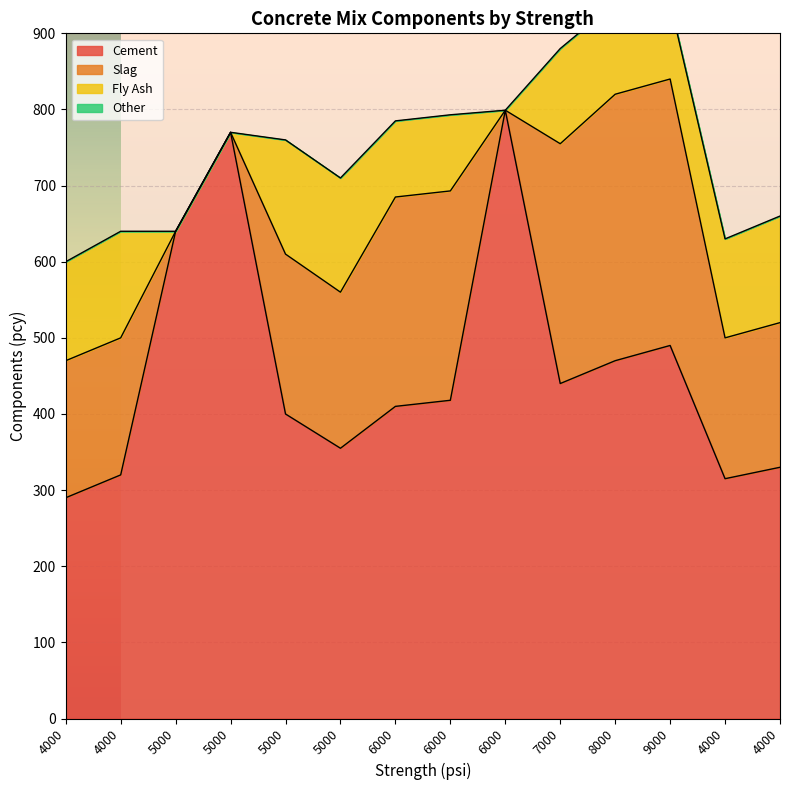

Reading left to right, transcribe all the data shown in this chart.

Cement: 4000=290	4000=320	5000=640	5000=770	5000=400	5000=355	6000=410	6000=418	6000=799	7000=440	8000=470	9000=490	4000=315	4000=330
Slag: 4000=180	4000=180	5000=0	5000=0	5000=210	5000=205	6000=275	6000=275	6000=0	7000=315	8000=350	9000=350	4000=185	4000=190
Fly Ash: 4000=130	4000=140	5000=0	5000=0	5000=150	5000=150	6000=100	6000=100	6000=0	7000=125	8000=120	9000=100	4000=130	4000=140
Other: 4000=0	4000=0	5000=0	5000=0	5000=0	5000=0	6000=0	6000=0	6000=0	7000=0	8000=0	9000=0	4000=0	4000=0